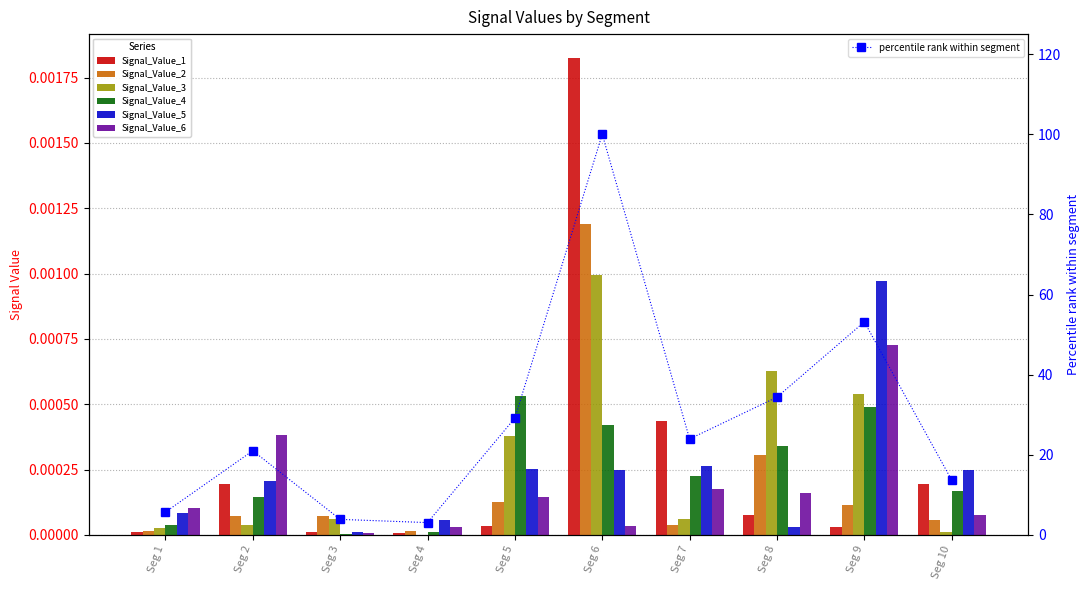

Count the number of categories in the chart.

10